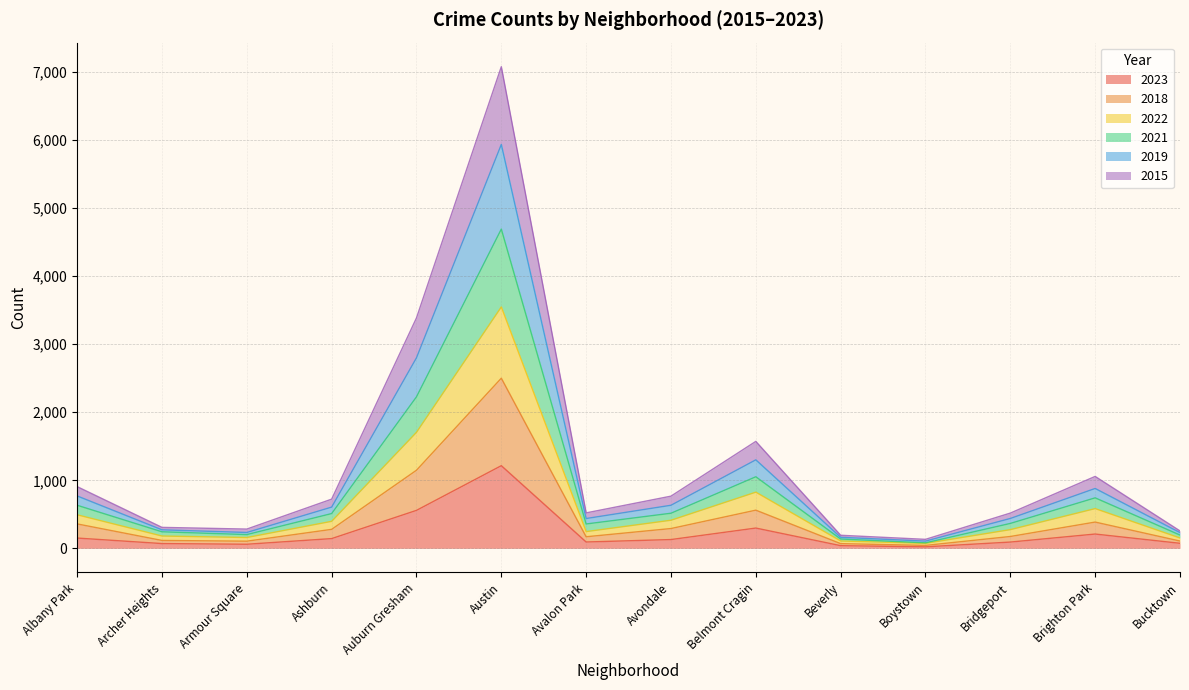

At which category is the sum across all series the highest?

Austin